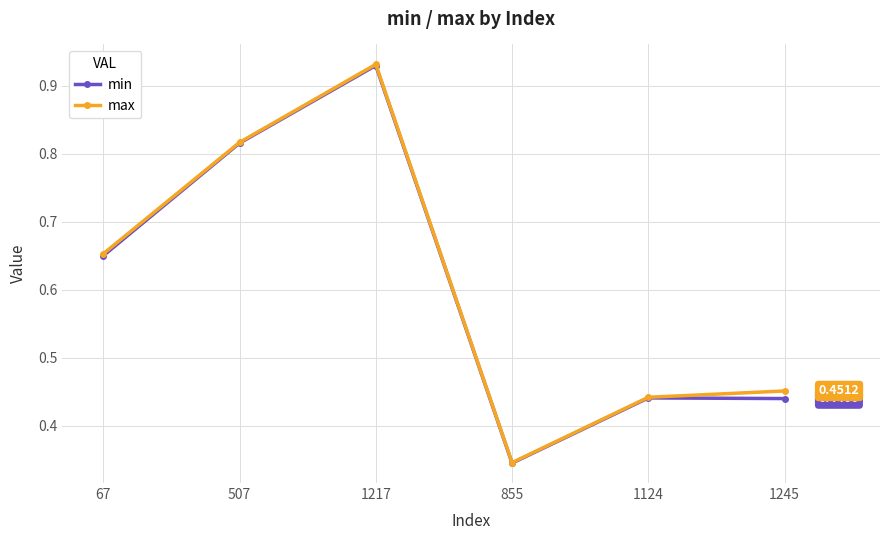

How many interior local valleys does the max series have?

1